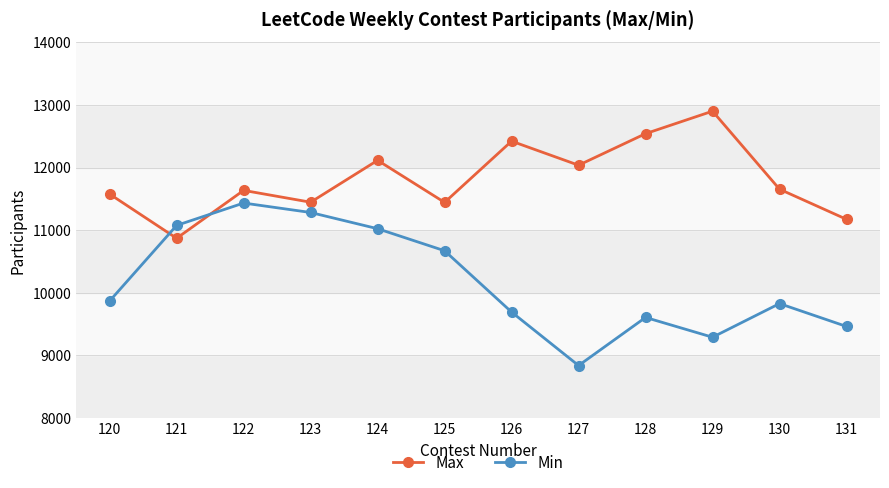

What value does the Max series have at 126?

12421